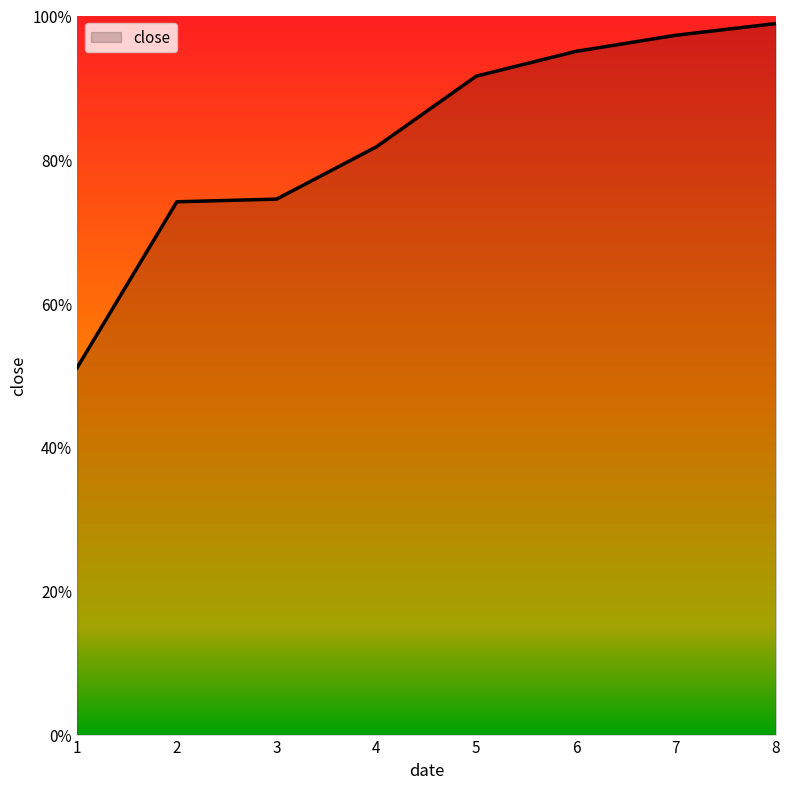

Where is the data nearest to the value 0?

1